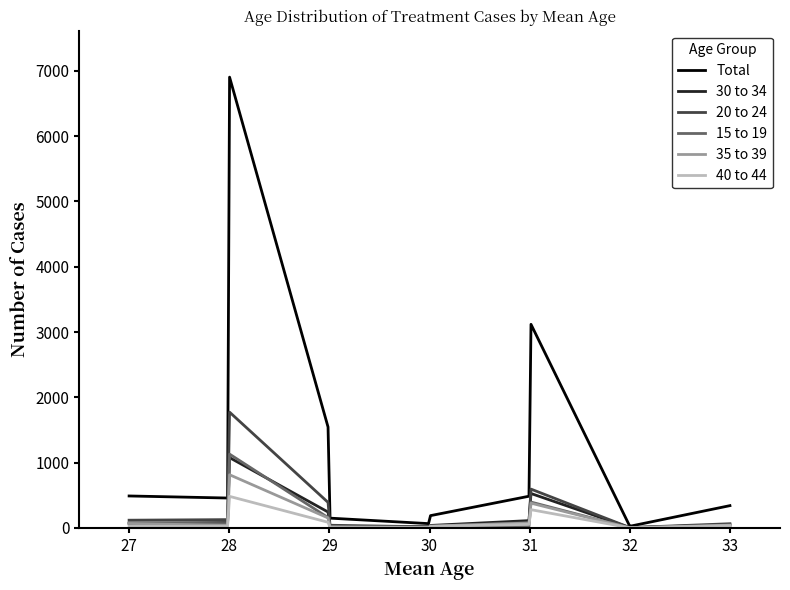

Which series has the widest spread of values?

Total